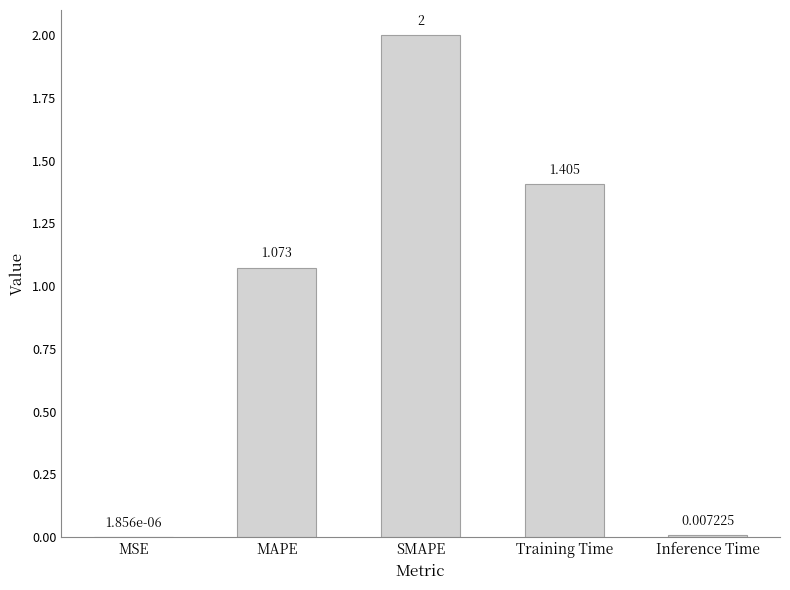

Where does the data first go above 1?

MAPE